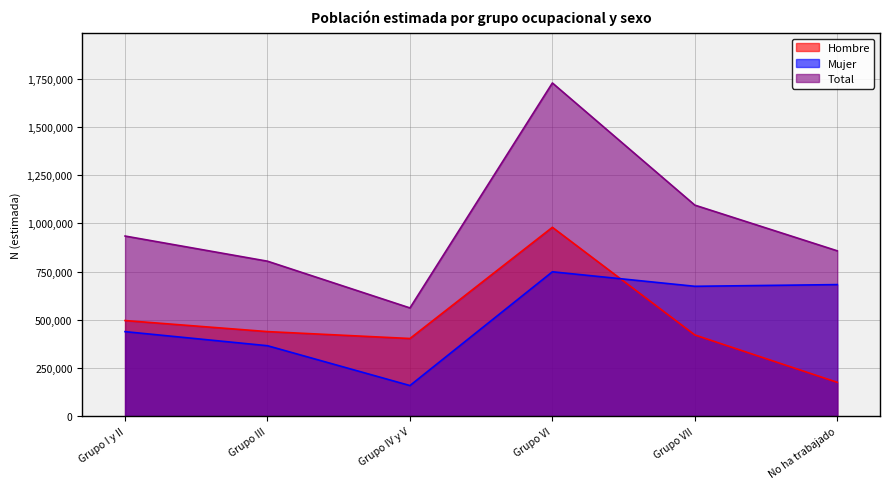

True or false: Mujer has a value of 365259 at Grupo III.

True